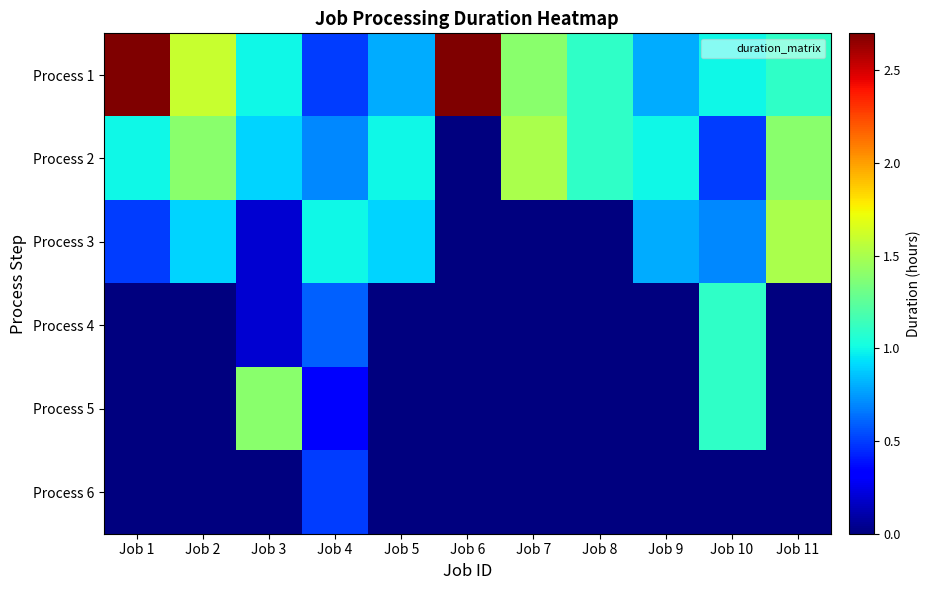

How many series are shown in this chart?

6